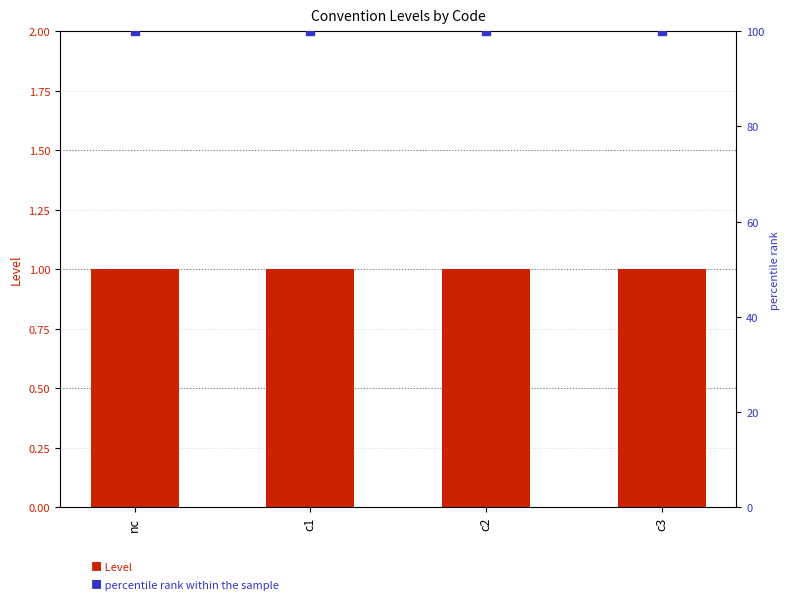

Which series has the largest total across all categories?

percentile rank within the sample